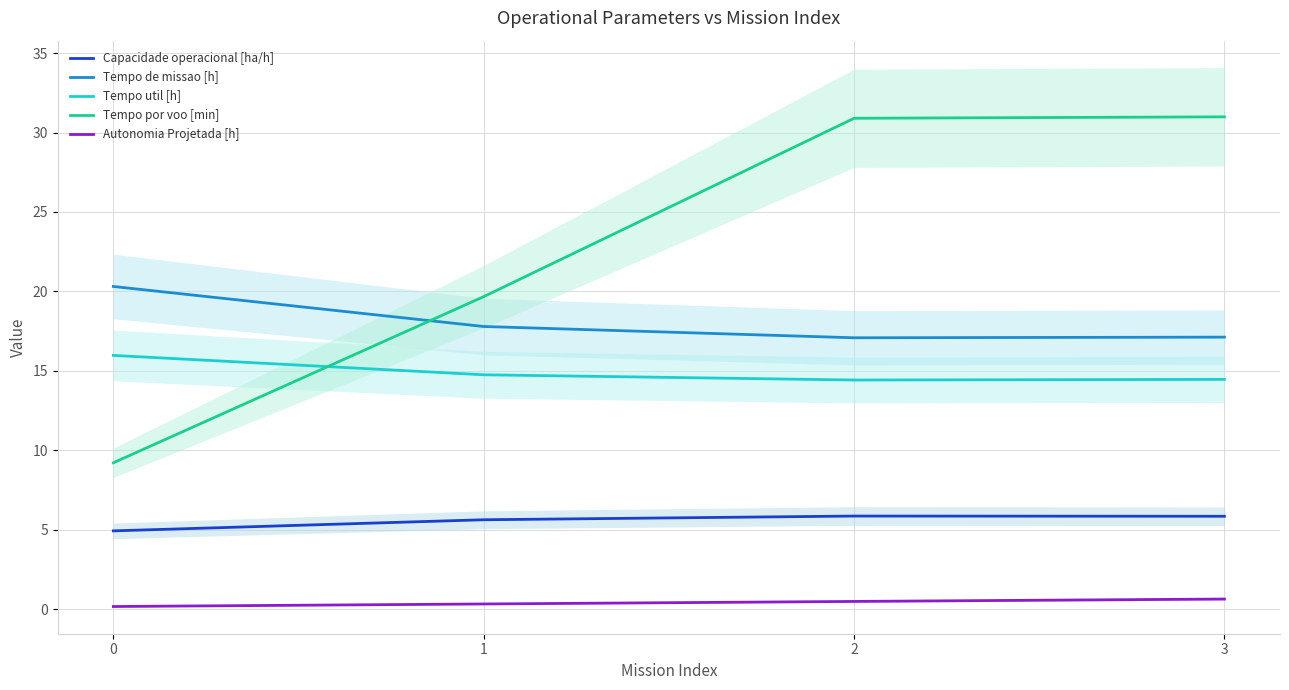

Which has a higher value, 2 or 1?

2